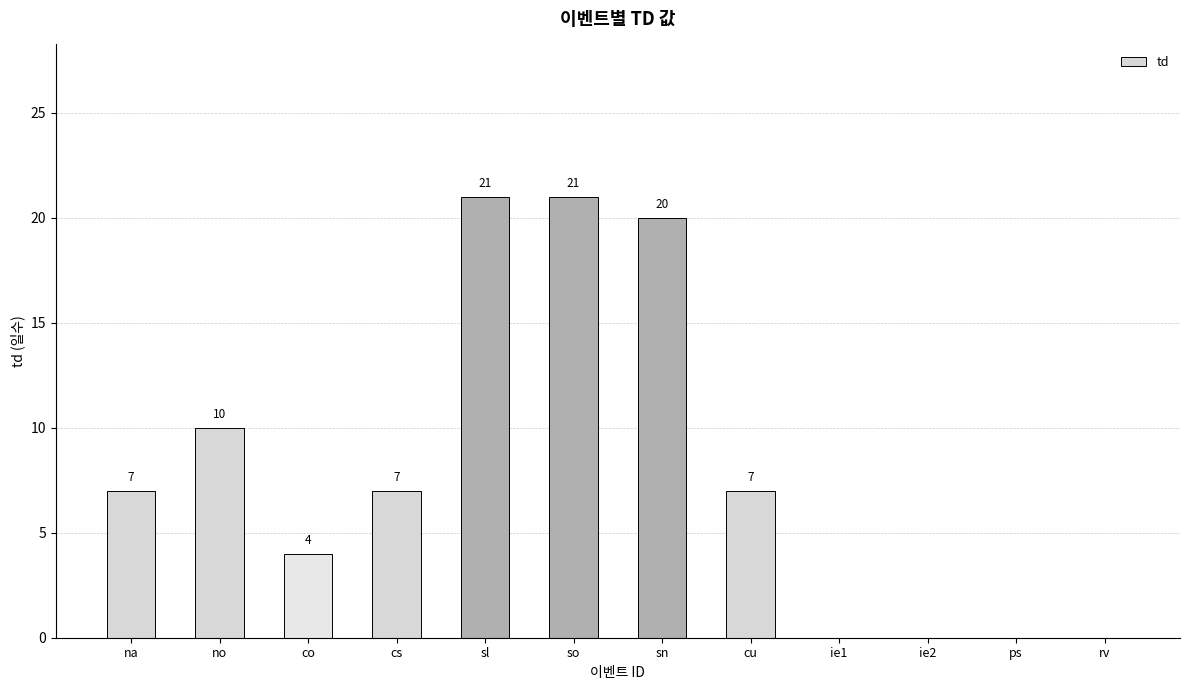

At which label is the value closest to 10?

no